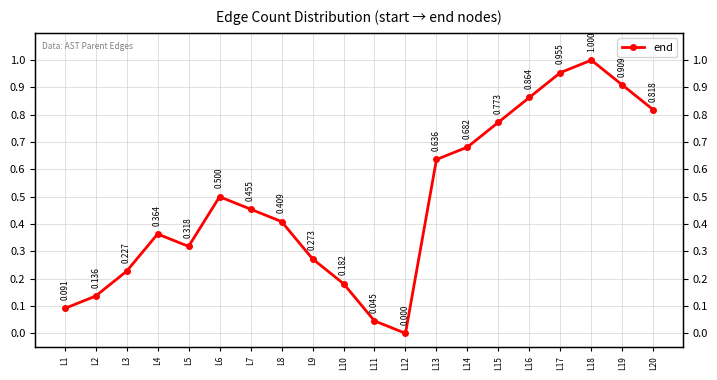

How many lines are shown in the chart?

1